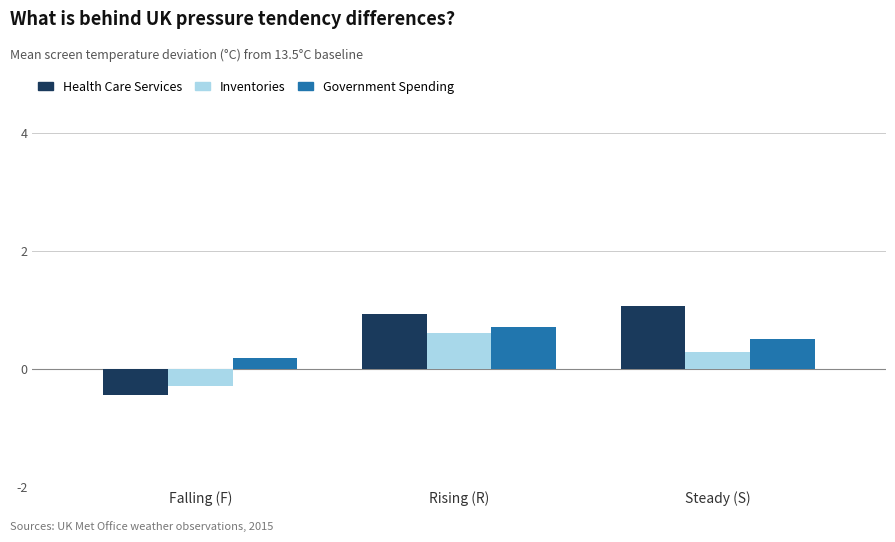

What is the difference between the second highest and minimum values in the Health Care Services series?

1.4